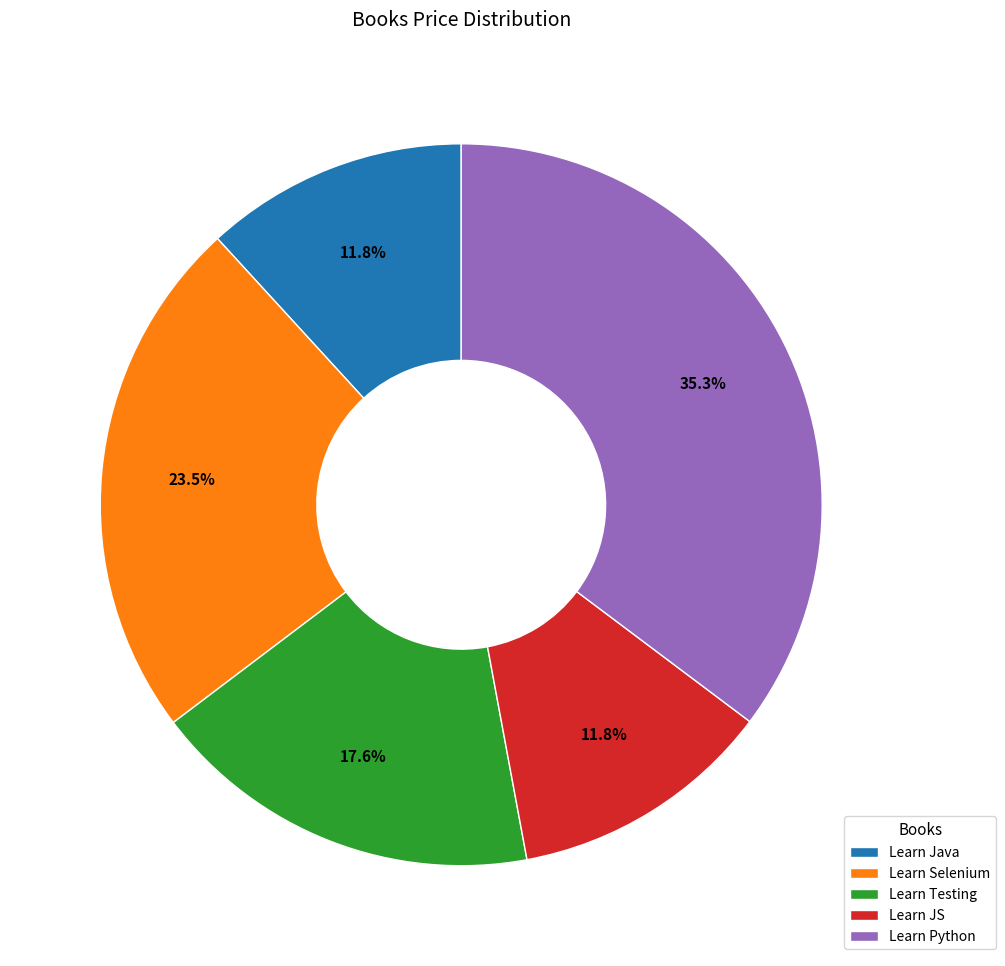

How many segments does this pie chart have?

5